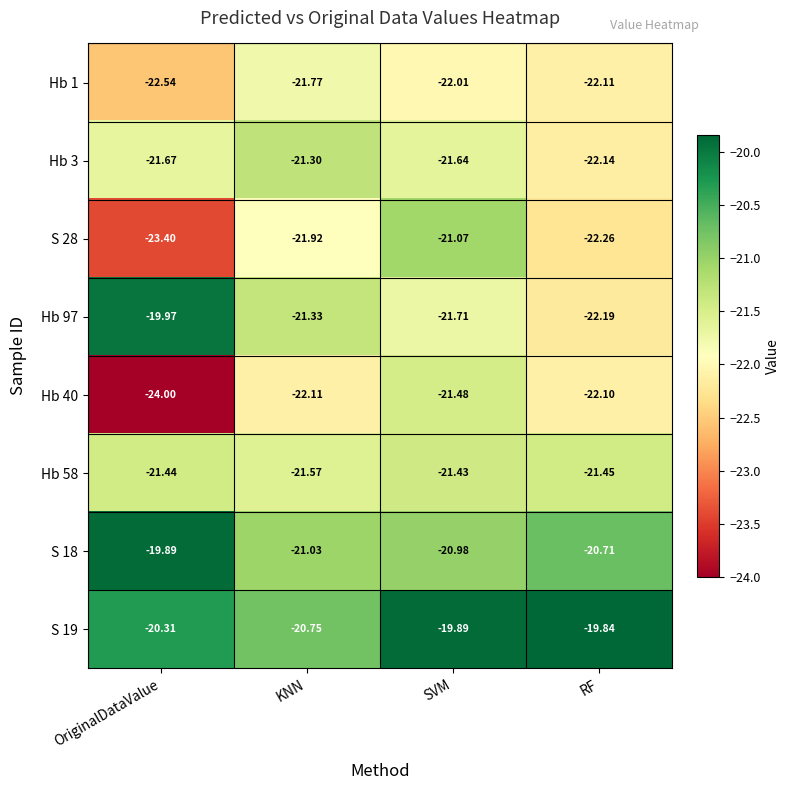

Between OriginalDataValue and KNN, which series saw the biggest shift?

Hb 40